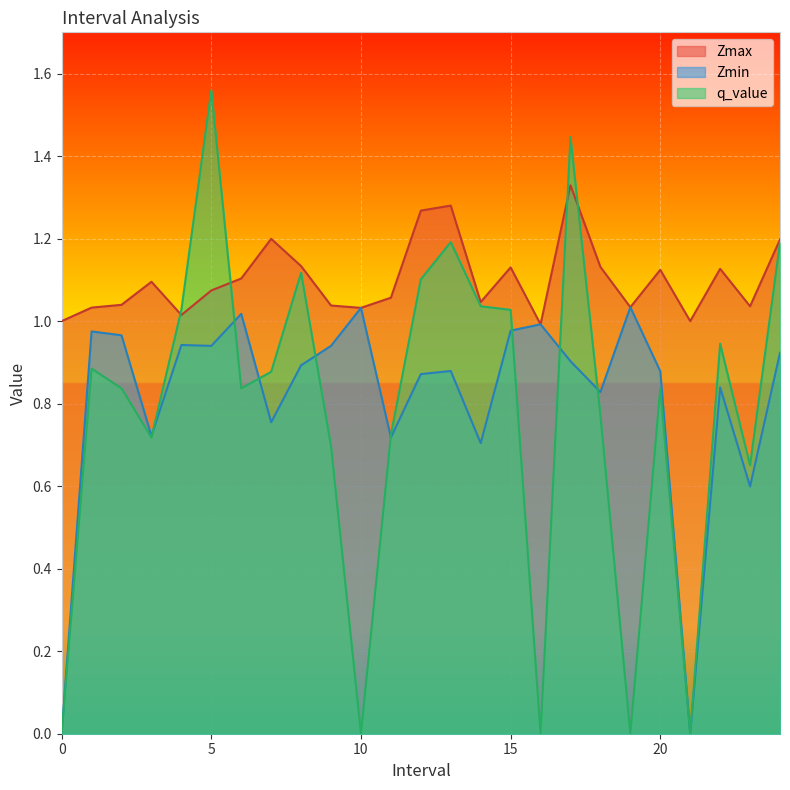

At which category does Zmax reach its first local peak?

3.0